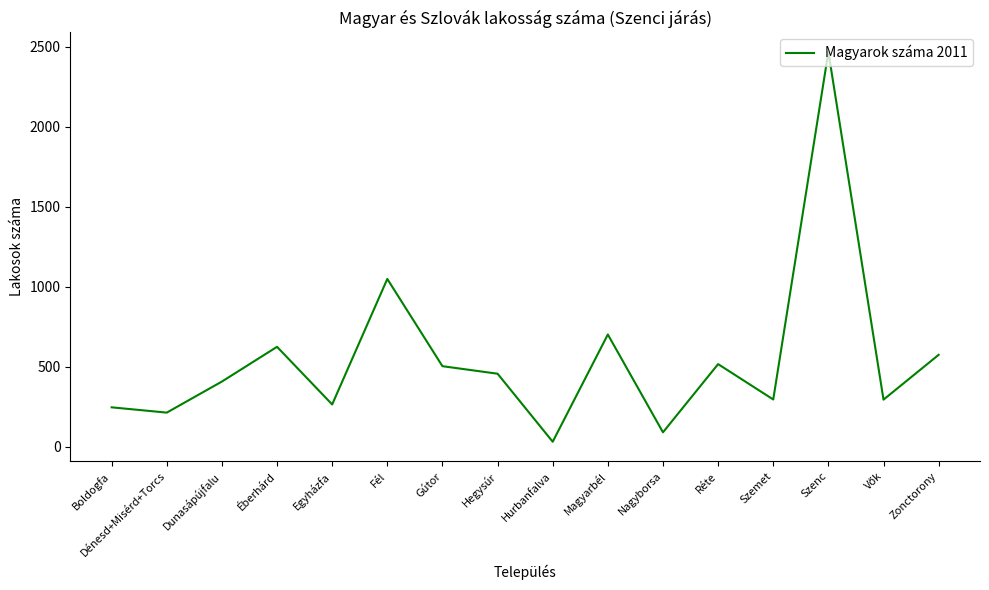

What is the sum of the values at Szemet and Dunasápújfalu?

704